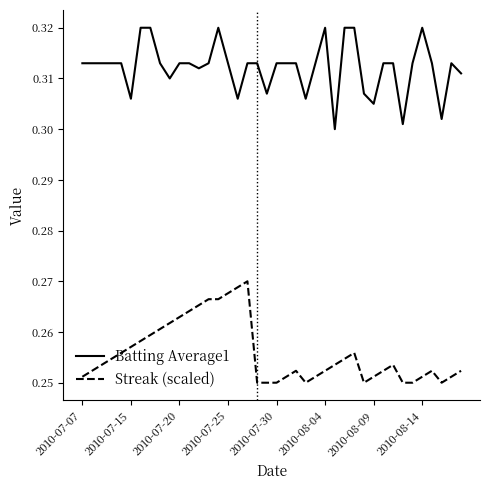

List the series in order of their overall mean, lowest first.

Streak (scaled), Batting Average1